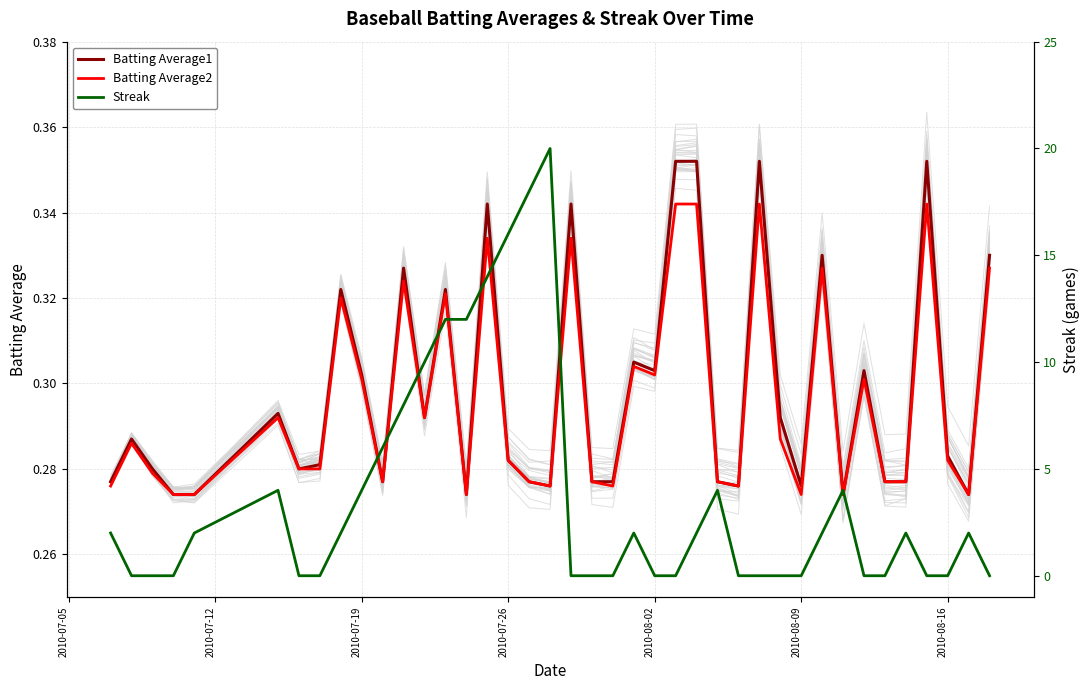

Is it true that Batting Average1 equals 0.5 at 2010-07-26?

False